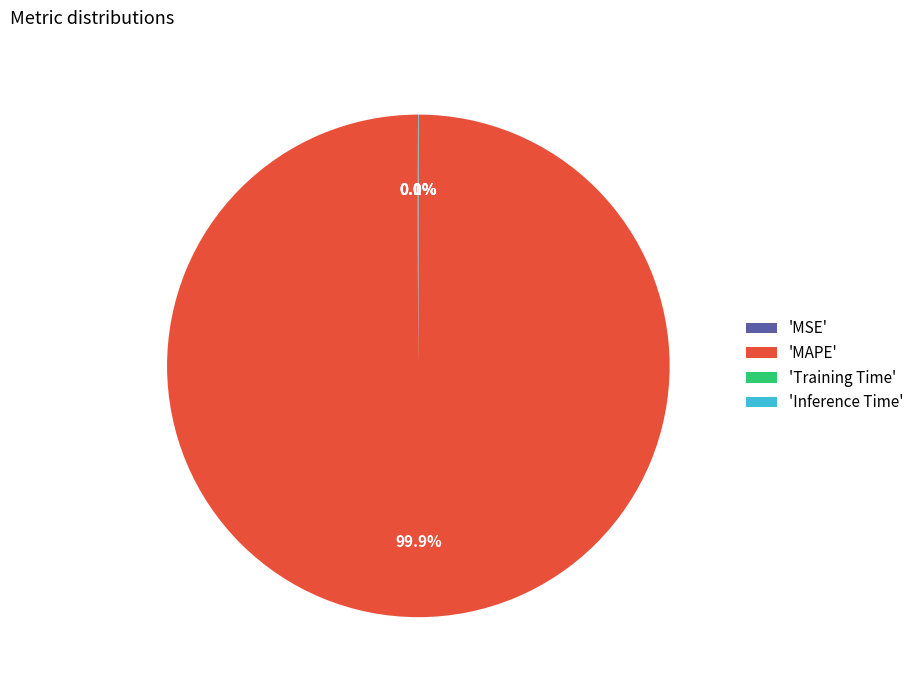

Which category has the biggest portion of the pie?

'MAPE'